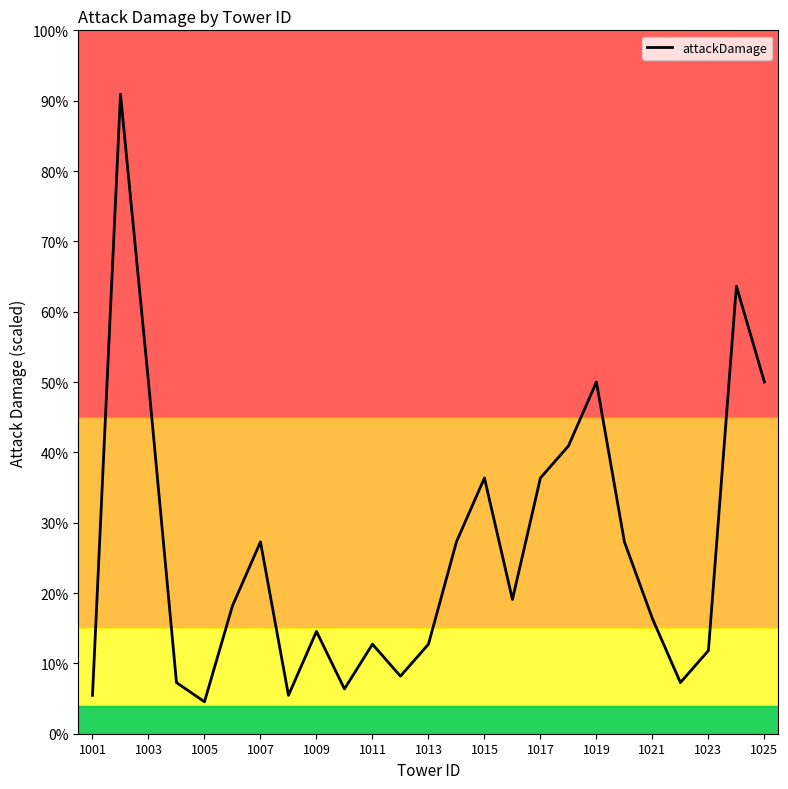

Is it true that the value at 1015 is 552?

False